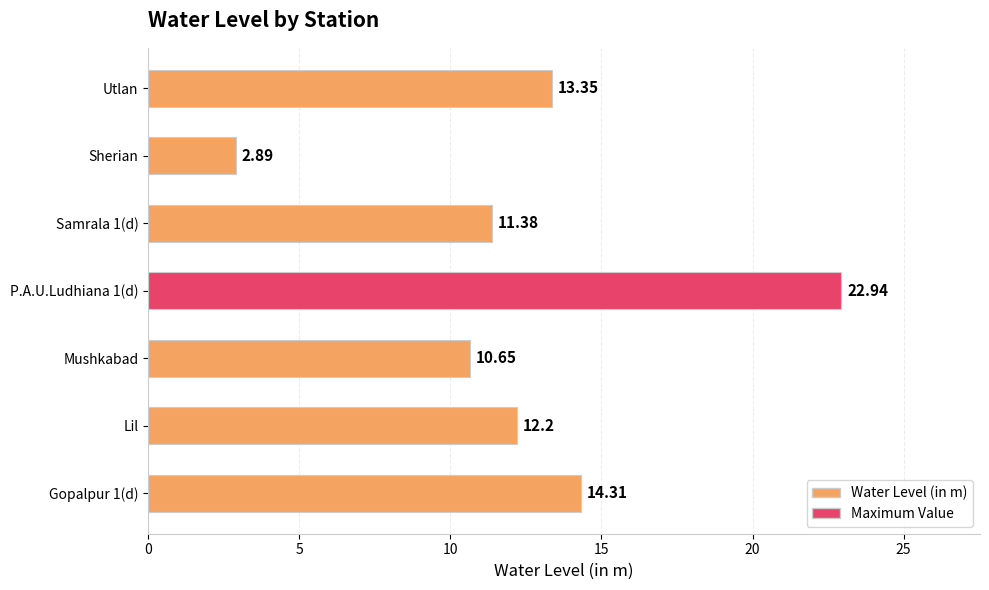

Where is the data nearest to the value 12?

Lil